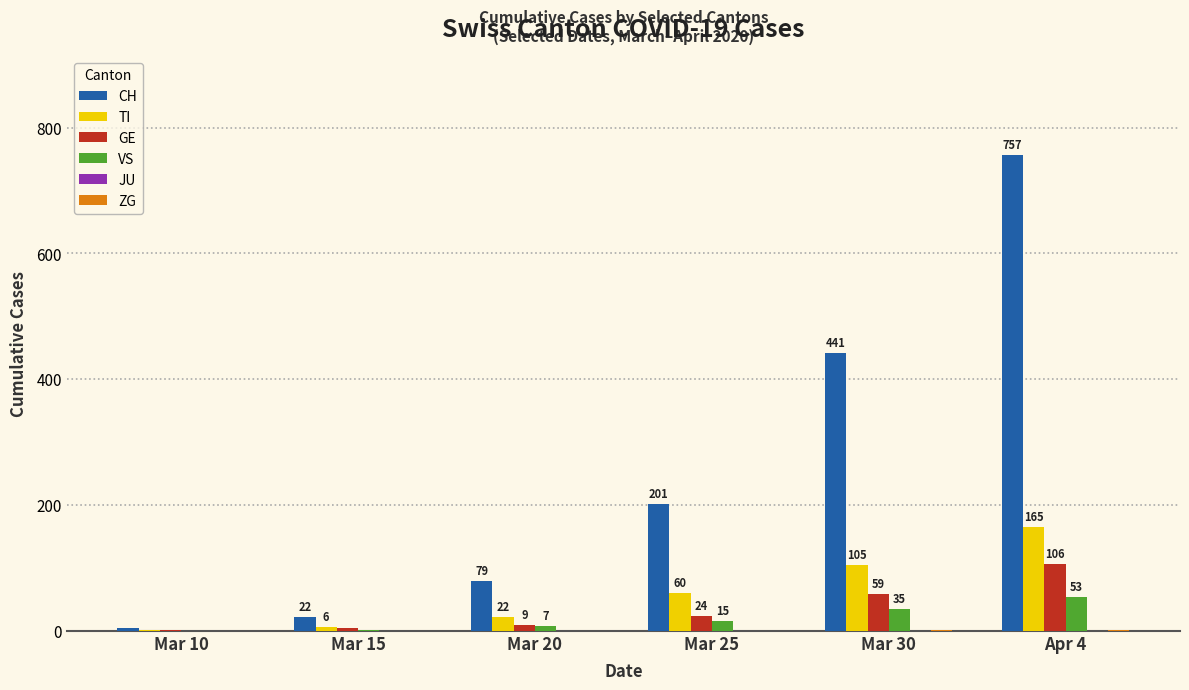

The TI series shows 22 at Mar 20. True or false?

True